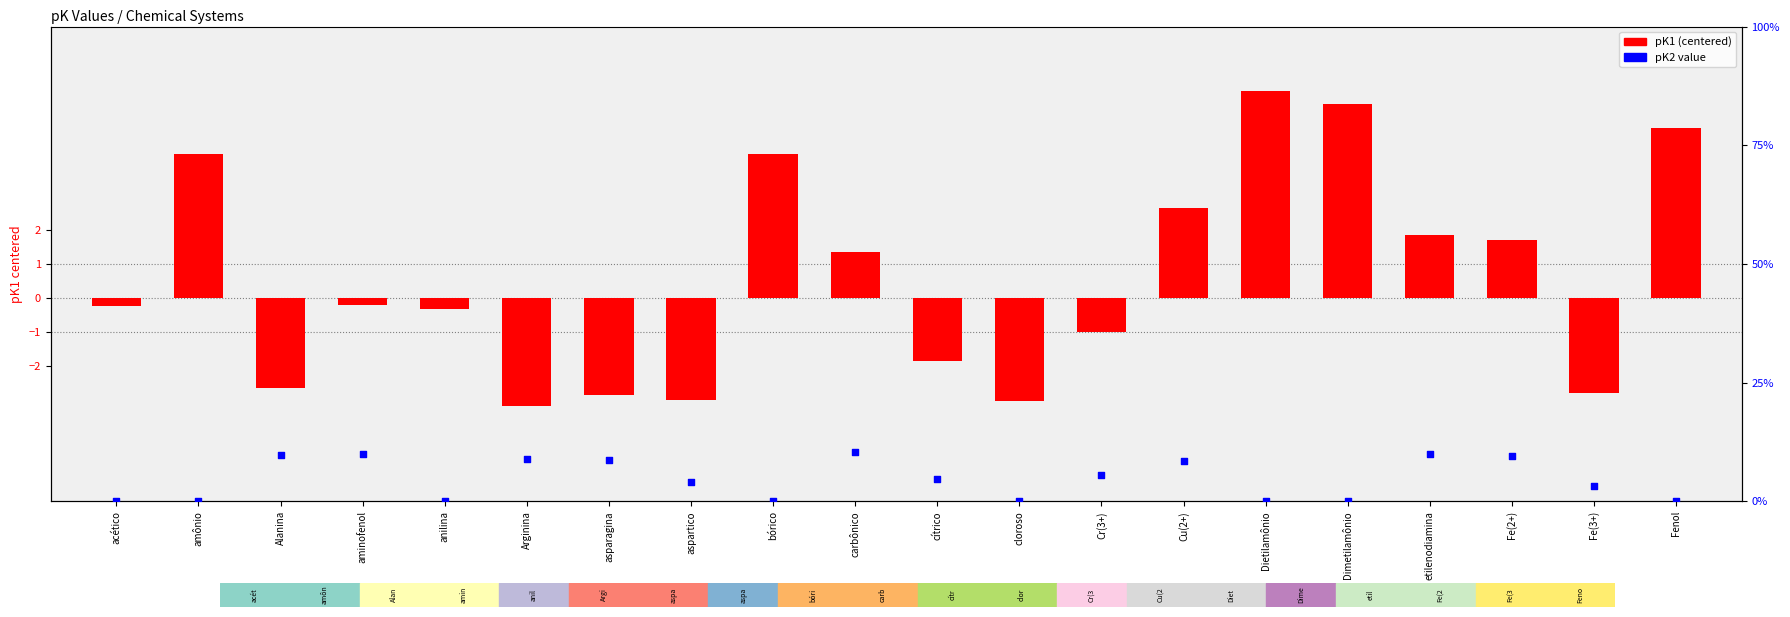

Which series reaches the maximum Y coordinate?

pK2